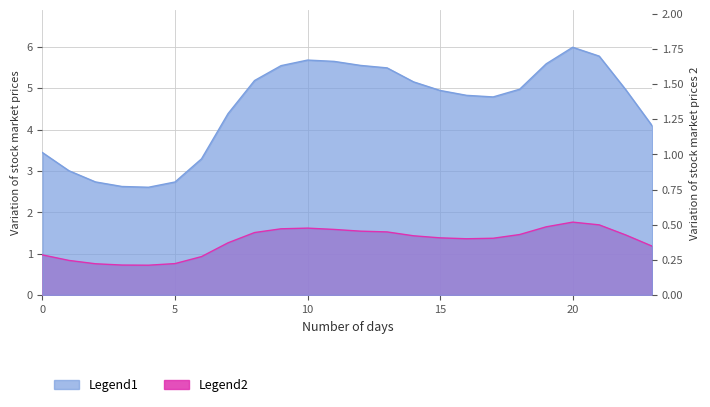

How many lines are shown in the chart?

2